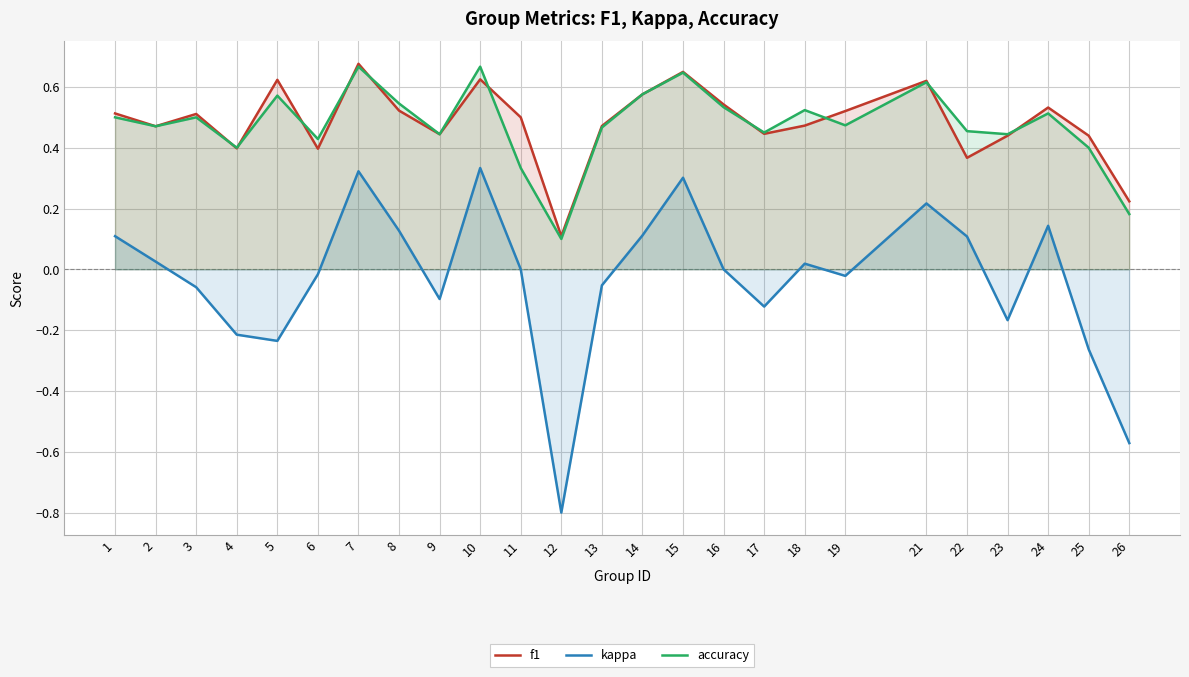

Between 18 and 9, which is larger?

18